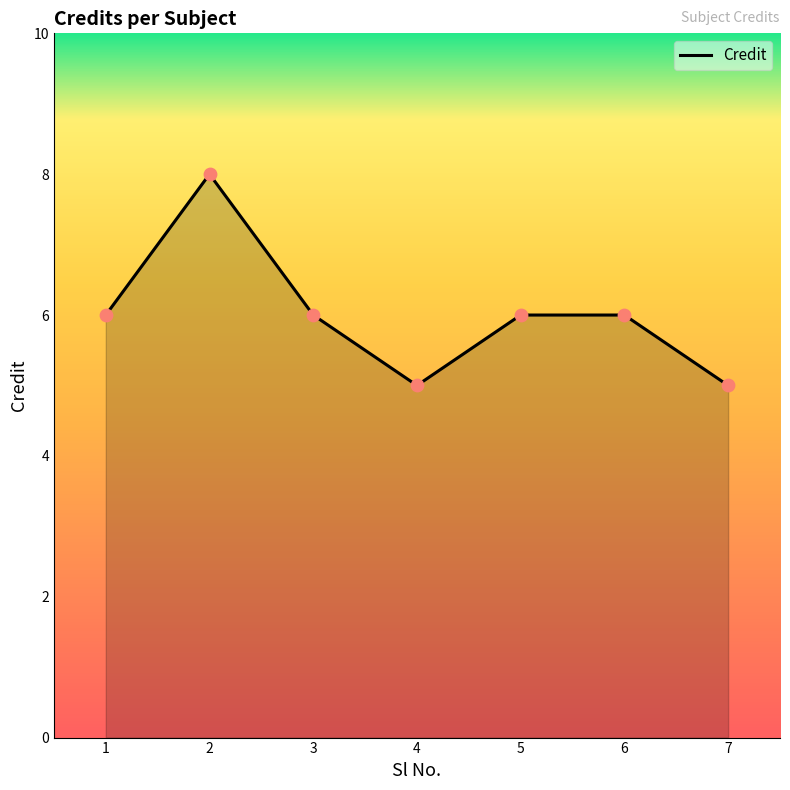

What is the change in value from 2 to 6?

-2